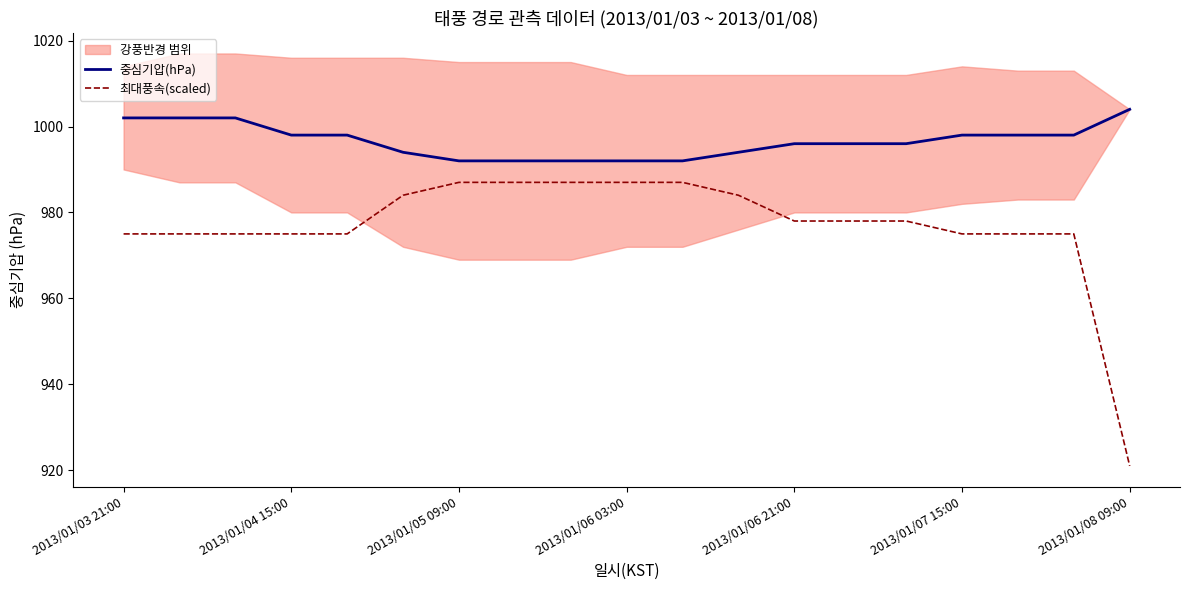

What is the minimum value for 중심기압(hPa)?

992